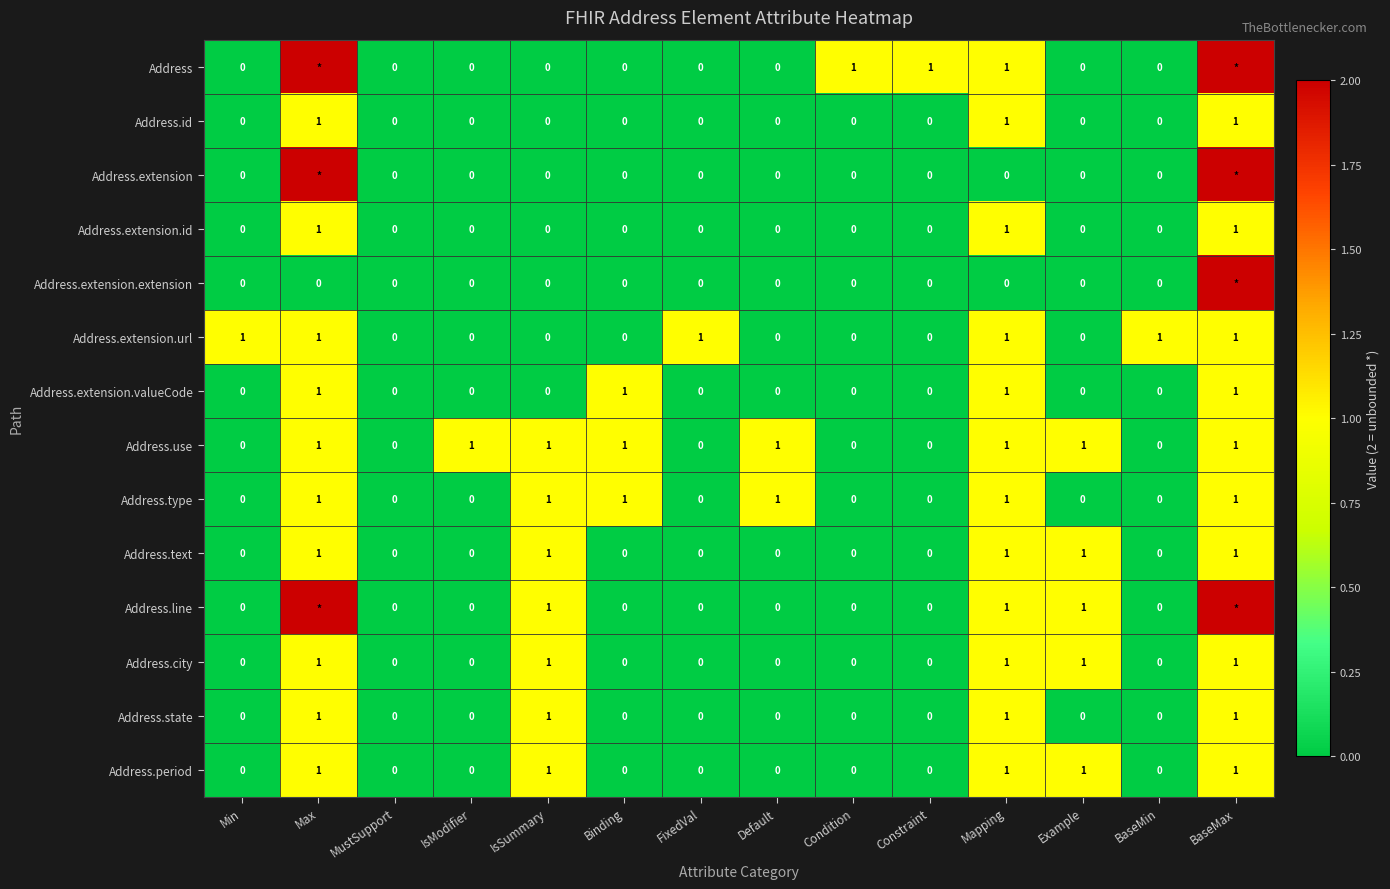

Between MustSupport and FixedVal, which series saw the biggest shift?

Address.extension.url